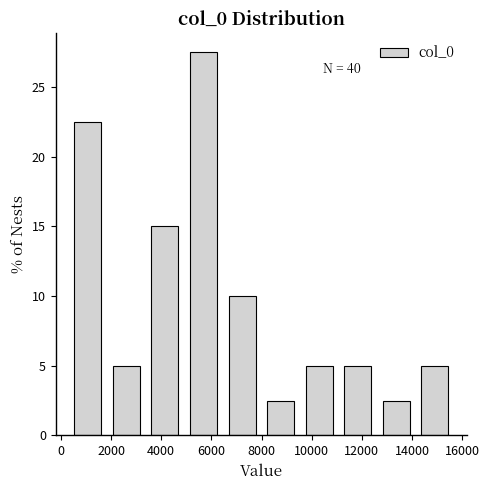

Which range on the x-axis has the tallest bar?

5000 to 6400